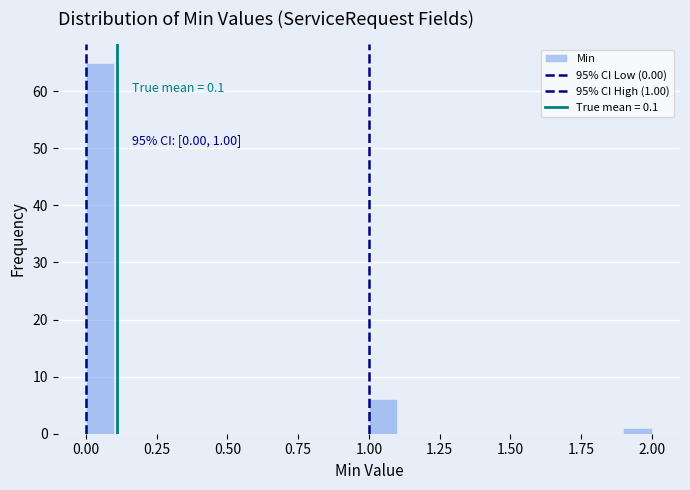

Around what value on the x-axis is the tallest bar? Give the approximate position of its centre, as read against the axis.

0.05